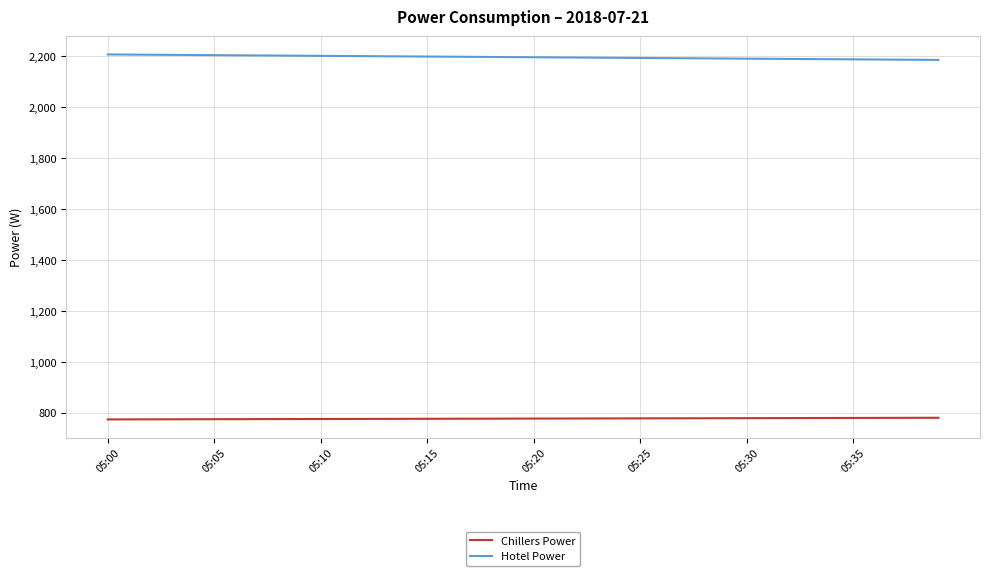

What is the maximum value shown in the chart?

2208.0